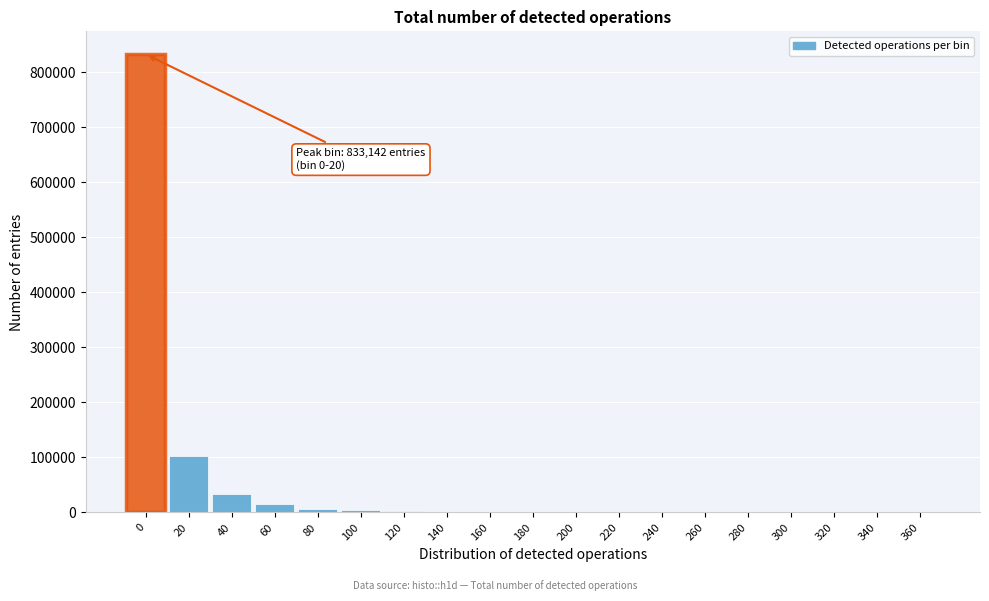

What is the greatest value displayed?

833142